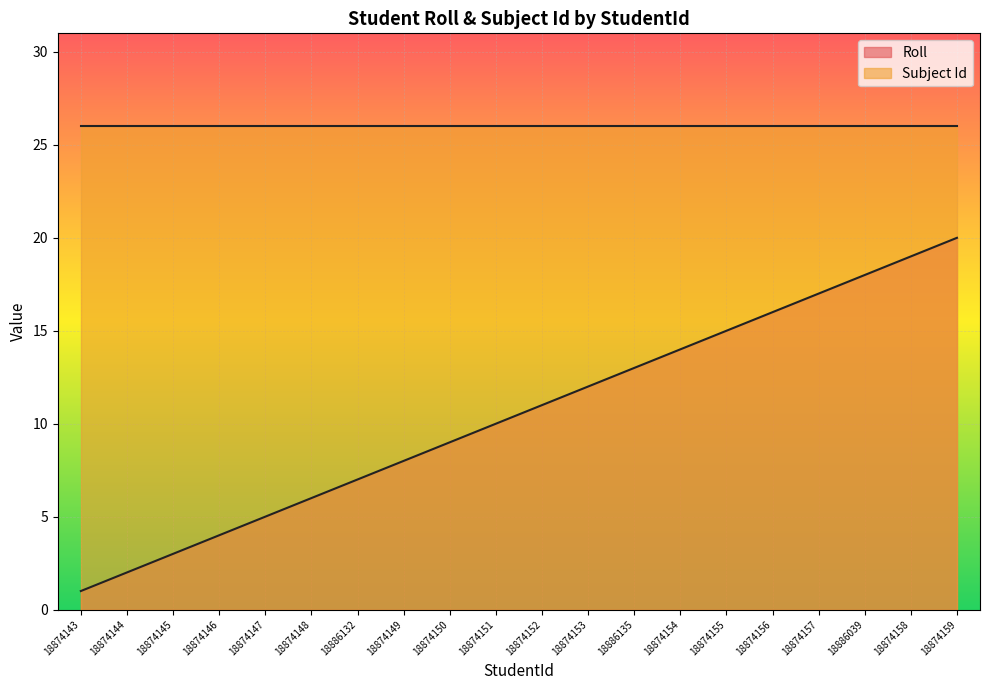

Count the number of categories in the chart.

20